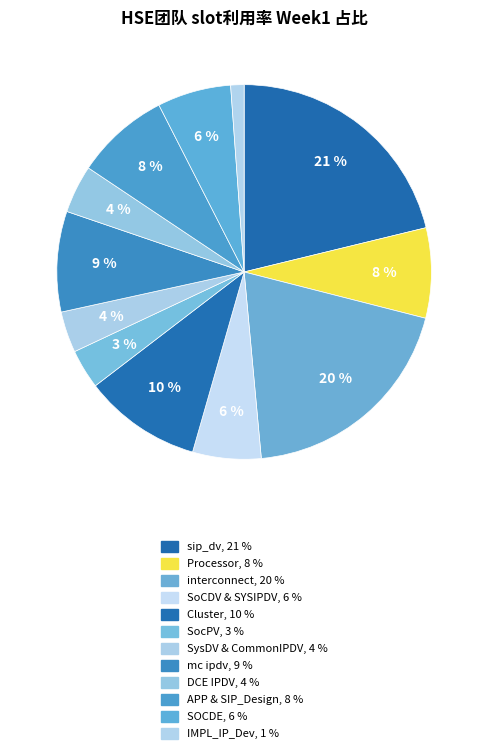

Count the number of slices in the pie.

12